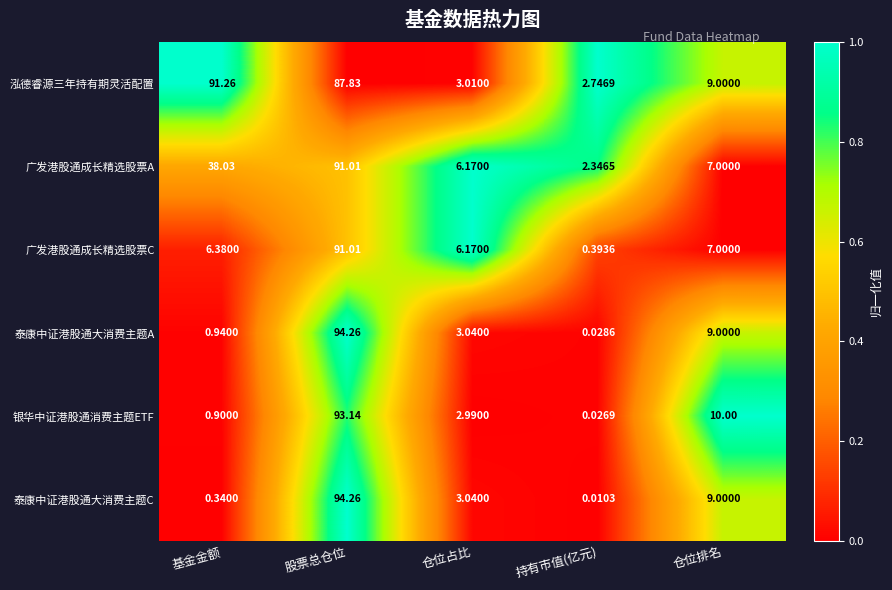

Which series has the largest range (max minus min)?

泰康中证港股通大消费主题C